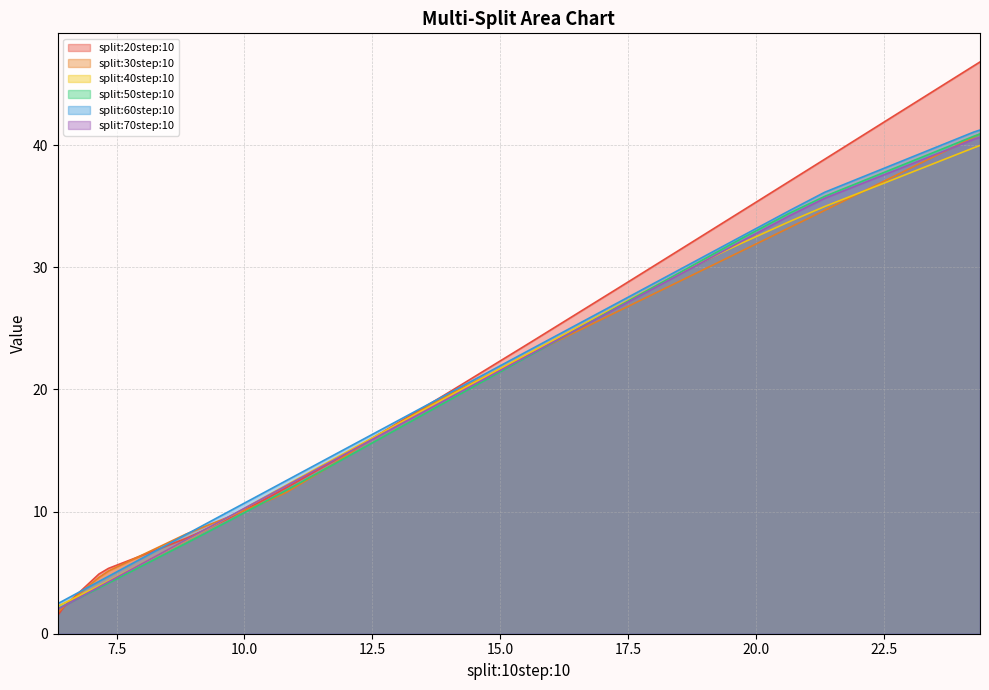

What is the maximum value for split:40step:10?

40.0